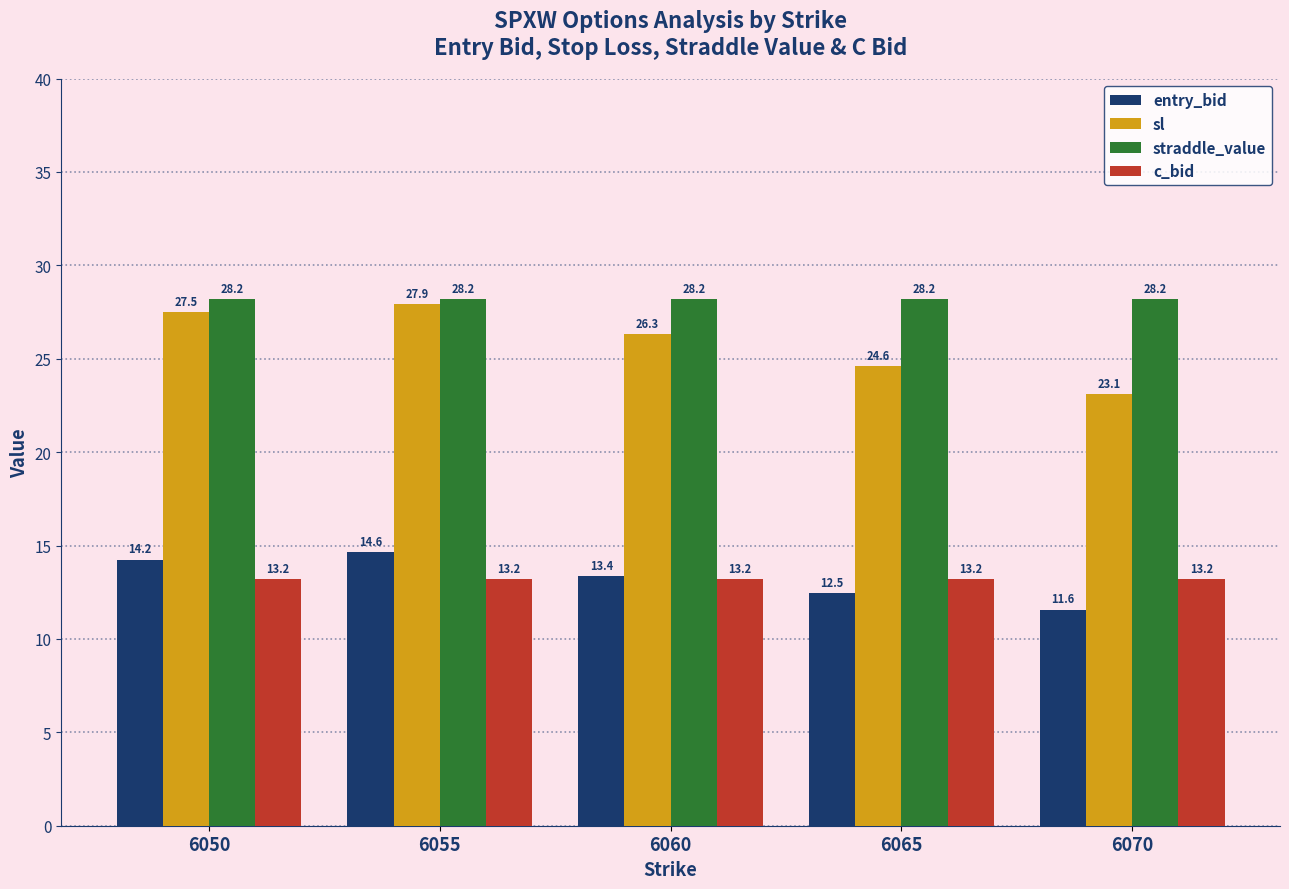

What is the difference between the maximum and second lowest values in the sl series?

3.3